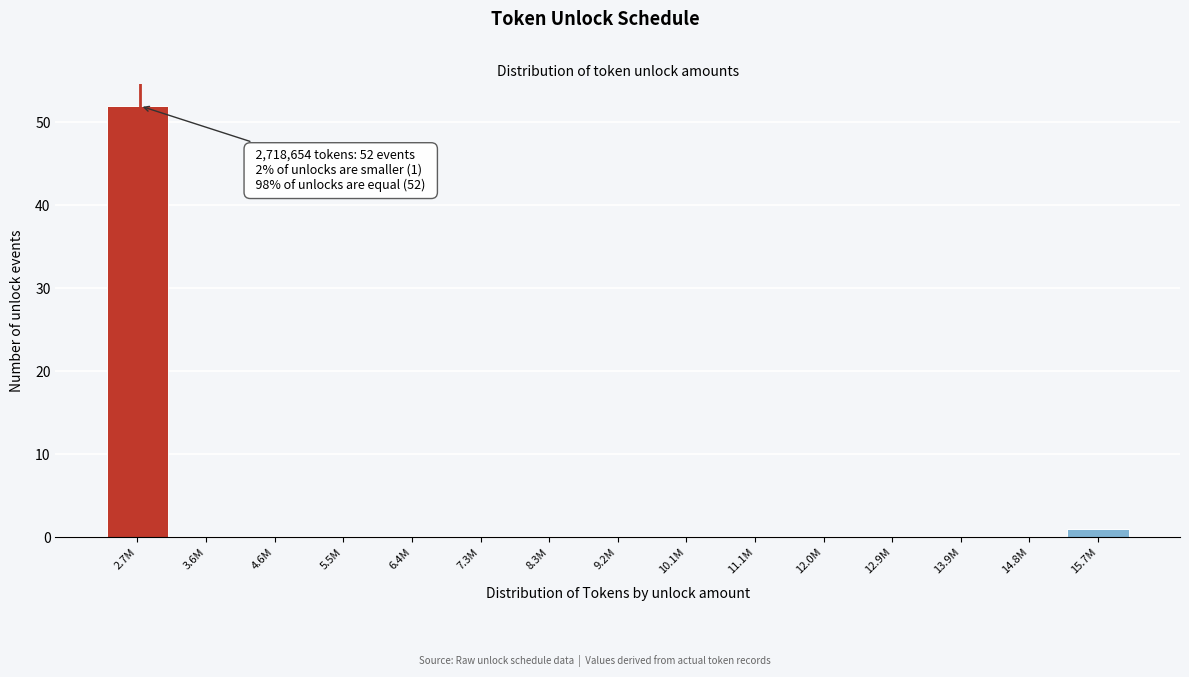

Reading right to left, extract all data points from this chart.

15.7M=1	14.8M=0	13.9M=0	12.9M=0	12.0M=0	11.1M=0	10.1M=0	9.2M=0	8.3M=0	7.3M=0	6.4M=0	5.5M=0	4.6M=0	3.6M=0	2.7M=52